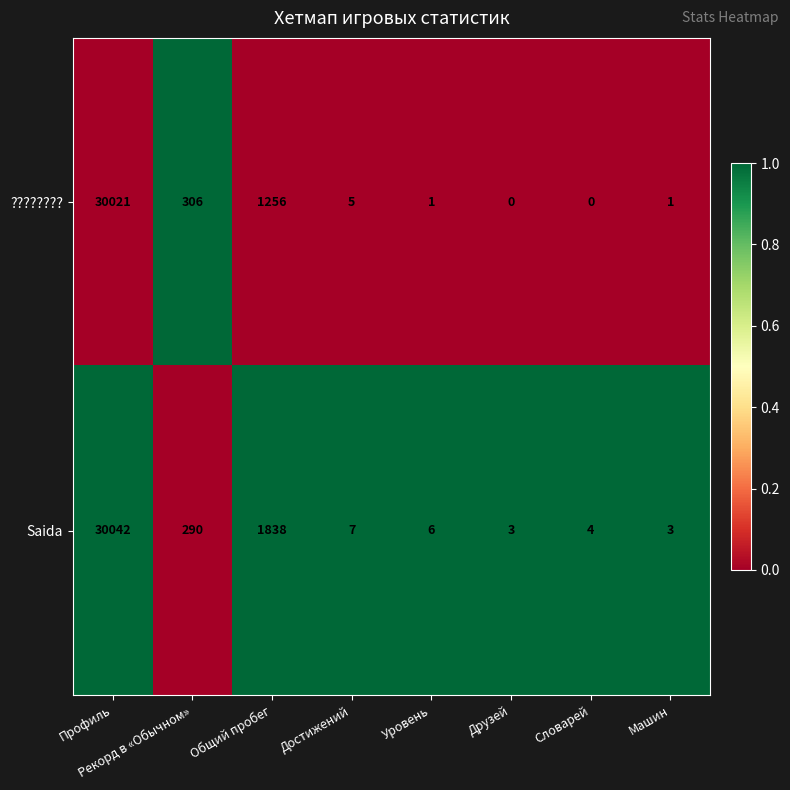

Where does the ???????? series first go above 5?

Профиль